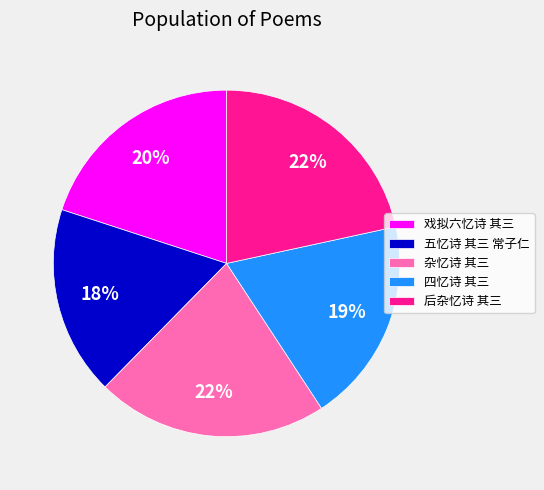

Is the sum of 后杂忆诗 其三 and 四忆诗 其三 greater than half?

No